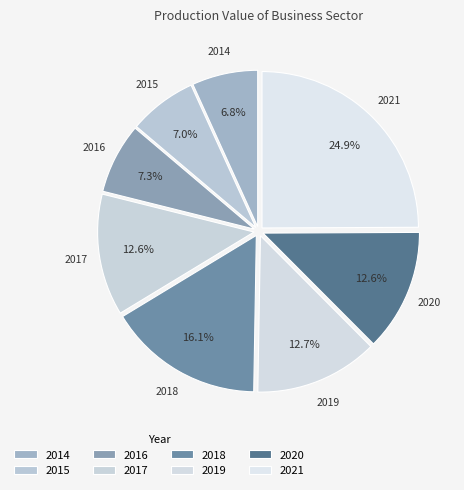

Rank the categories by value from highest to lowest.

2021, 2018, 2019, 2020, 2017, 2016, 2015, 2014